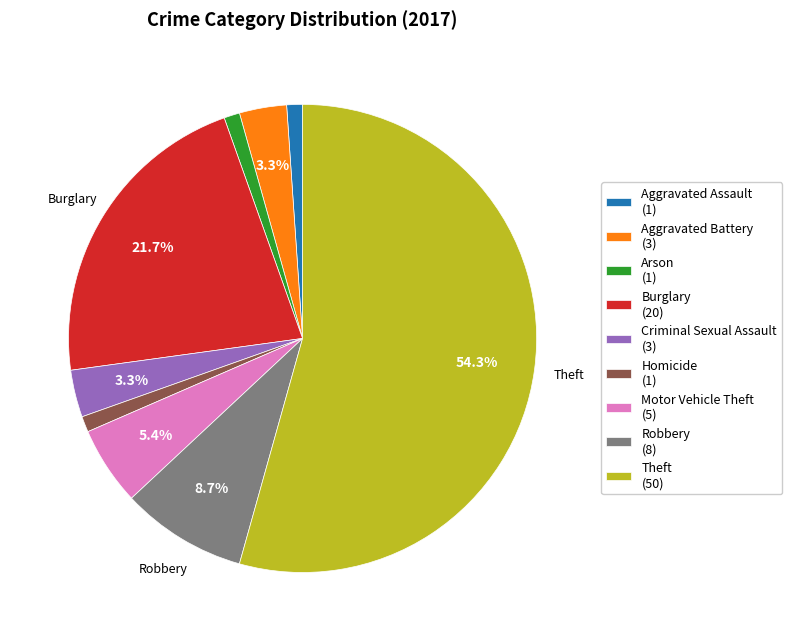

To the nearest percent, what portion does Homicide represent?

1%